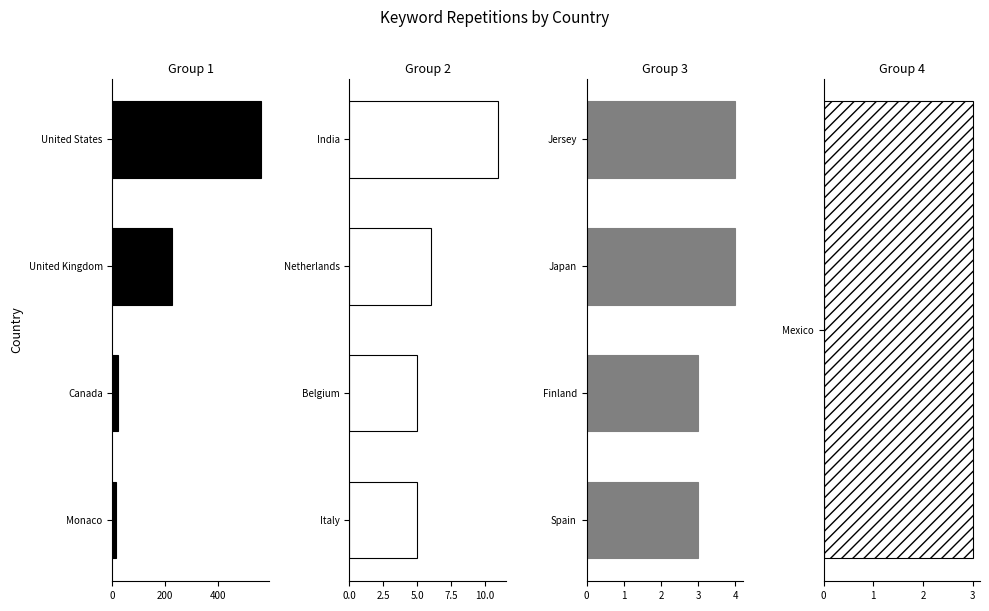

Which series has the widest spread of values?

Group 1